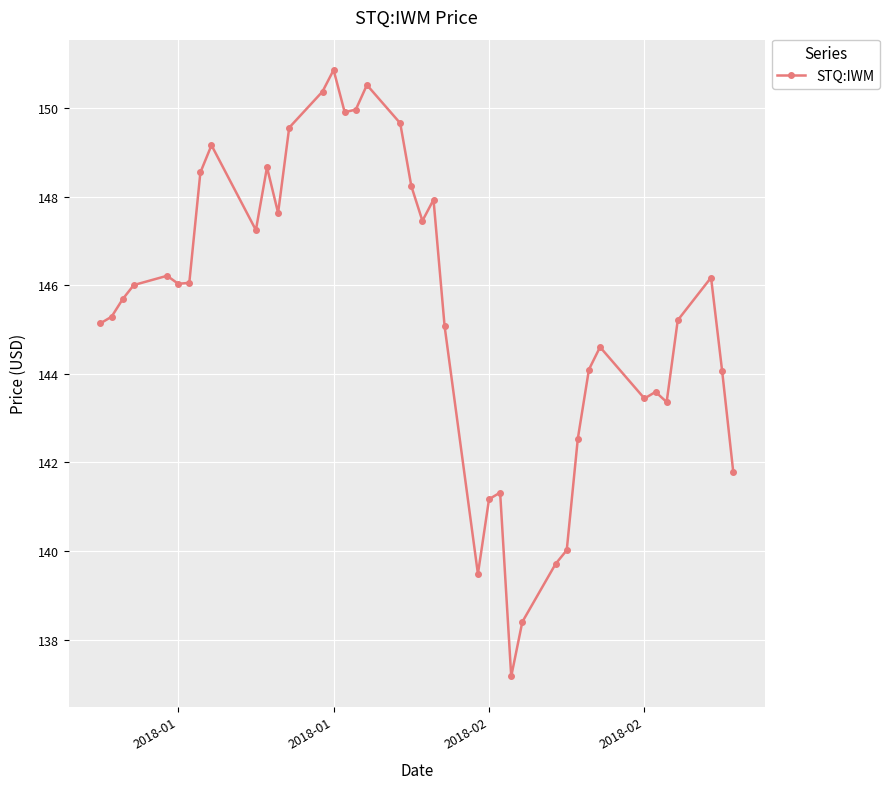

How many interior local valleys (lower than both neighbors) does the data have?

9